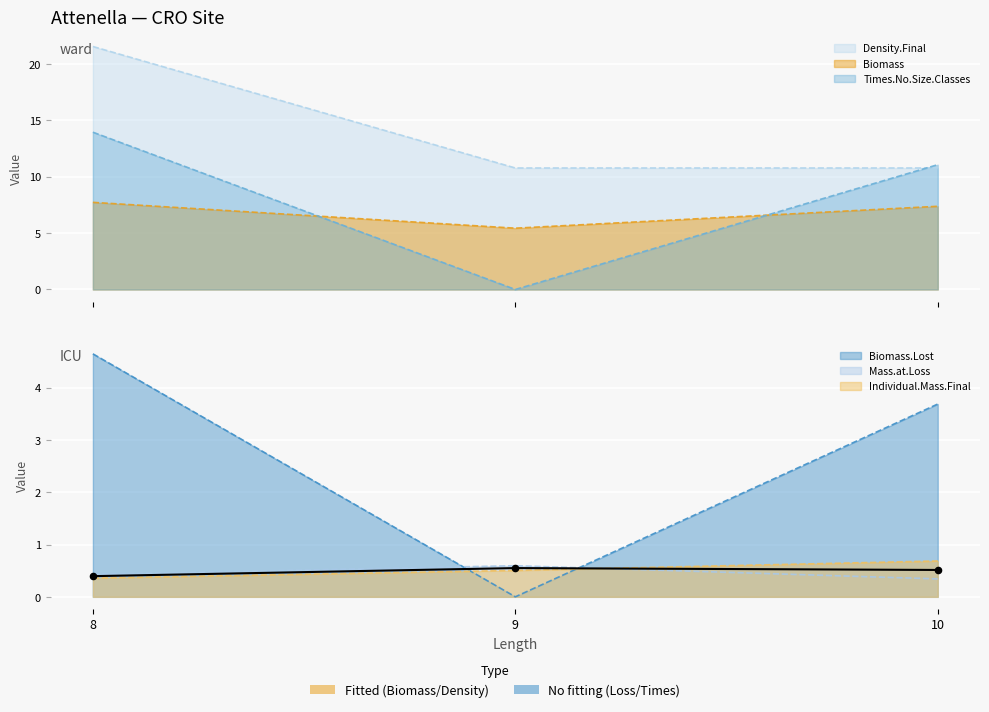

Which series has the largest total across all categories?

Density.Final